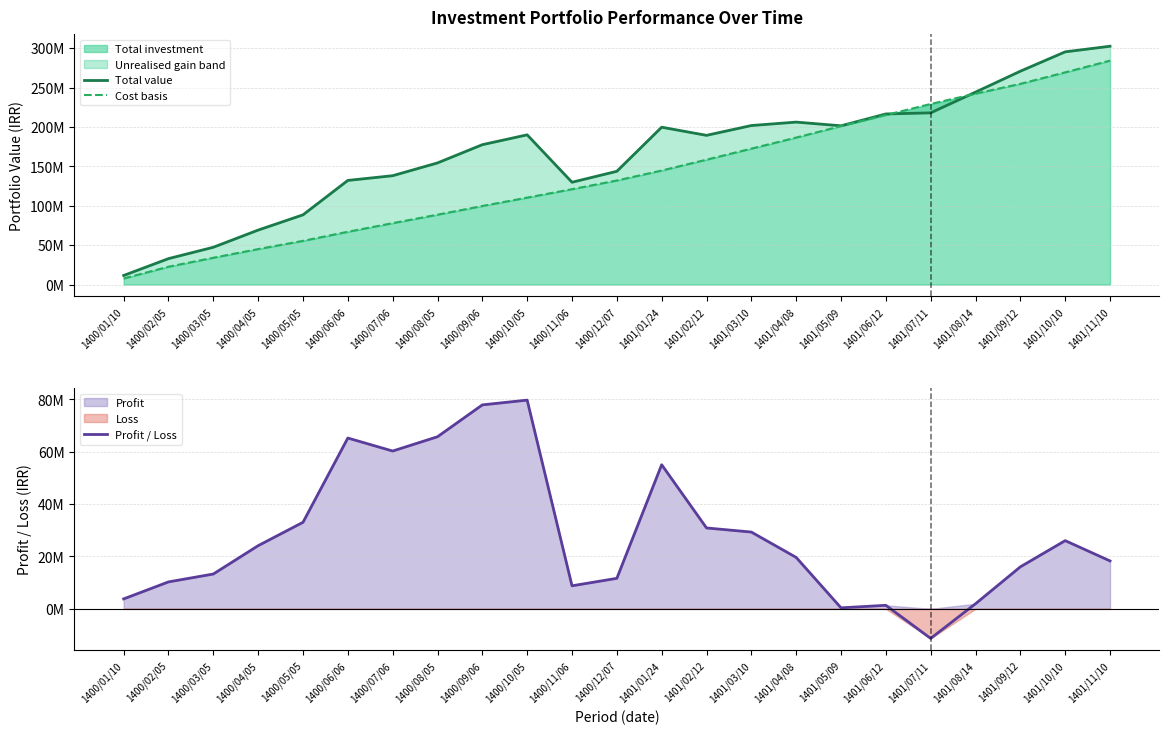

Which category has the lowest value in the Total value series?

1400/01/10